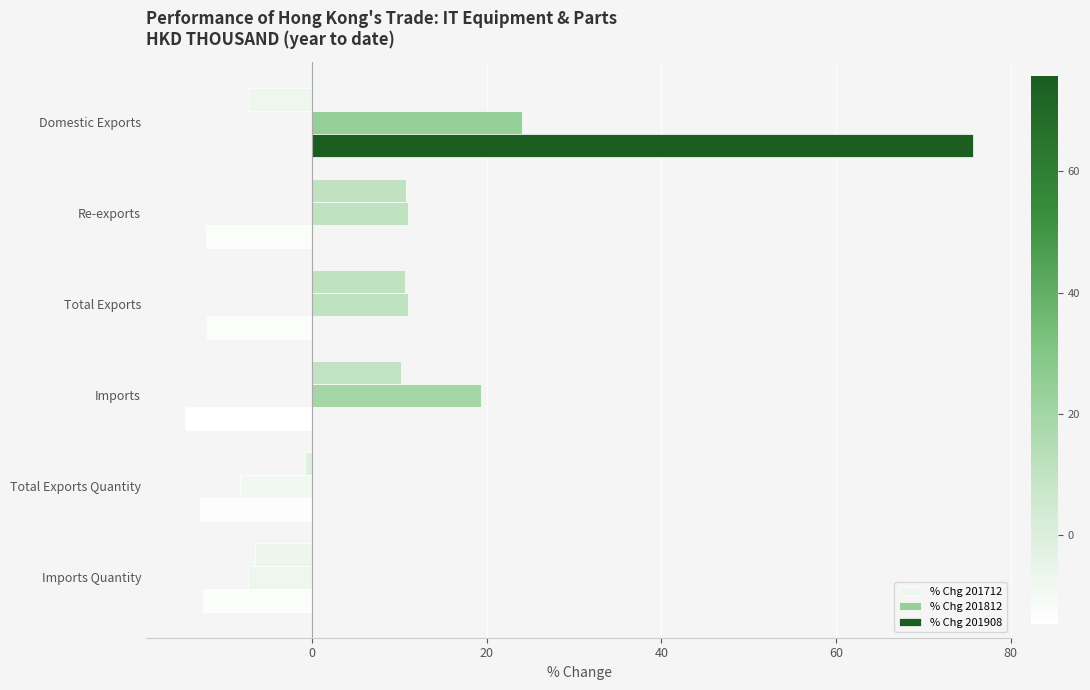

How many data points does each series have?

6